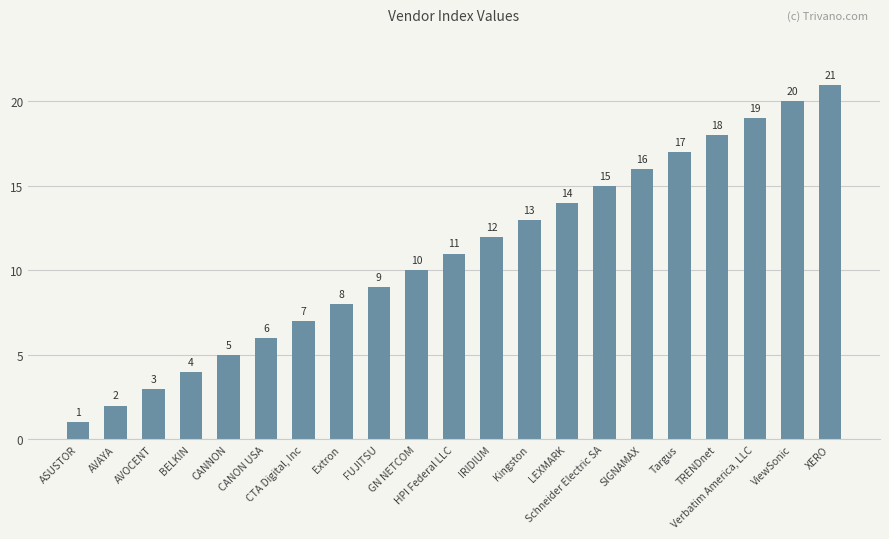

Is it true that the value at TRENDnet is 18?

True